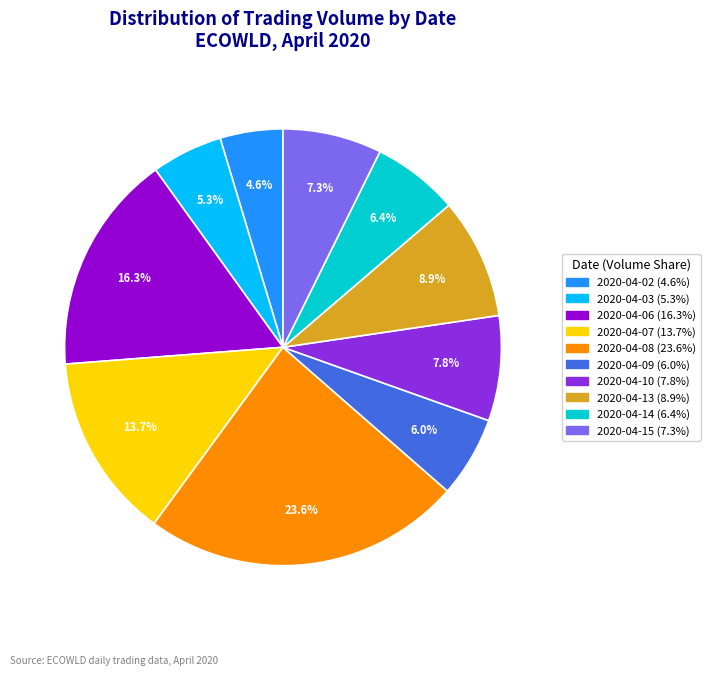

What is the smallest slice in the pie chart?

2020-04-02